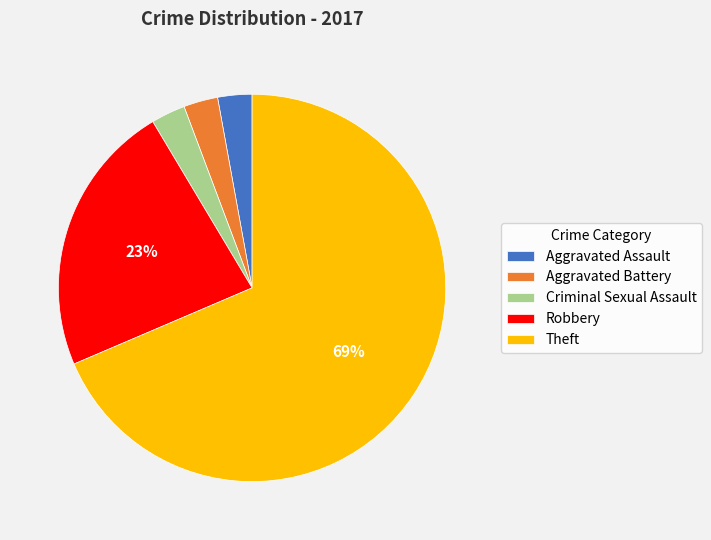

Does any single category account for the majority?

Yes